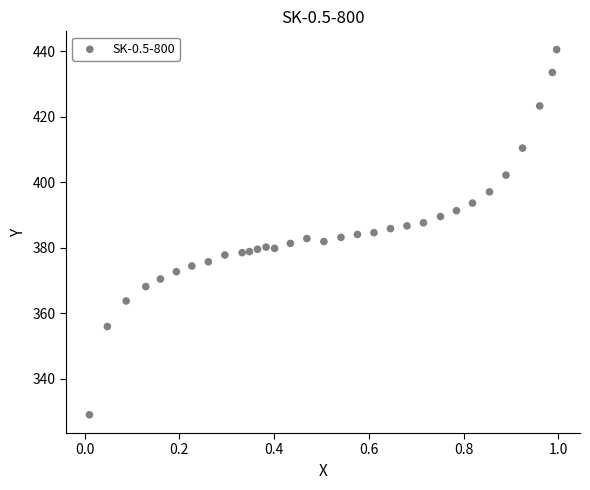

What is the range of Y values (max minus min)?

111.4